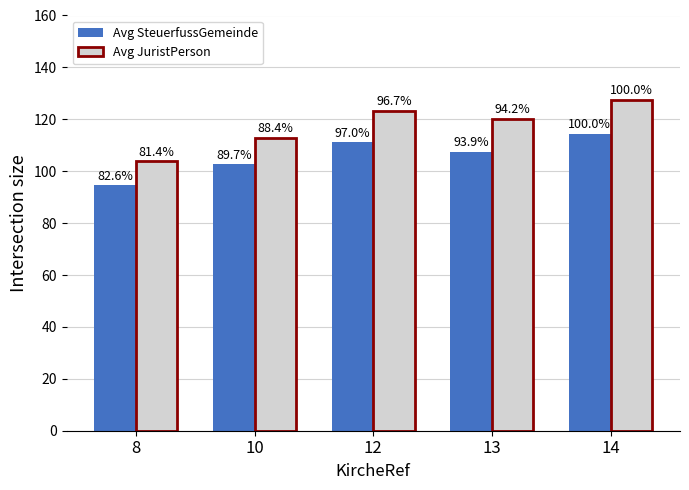

What are all the series names shown in the legend?

Avg SteuerfussGemeinde, Avg JuristPerson